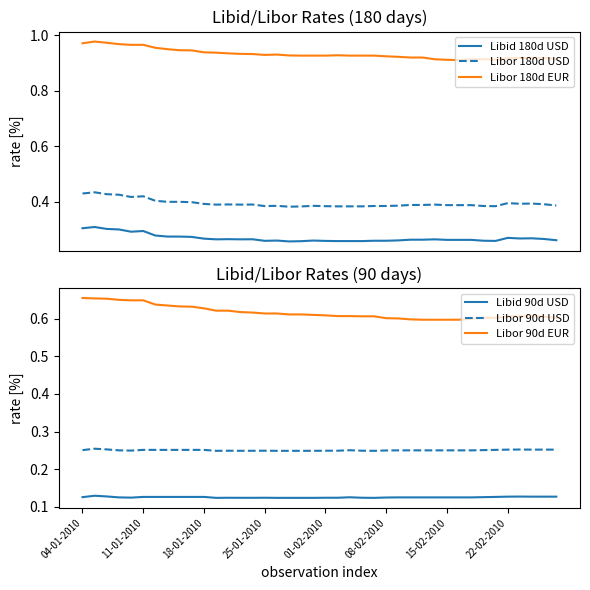

How many interior local valleys does the Libor 90d USD series have?

3